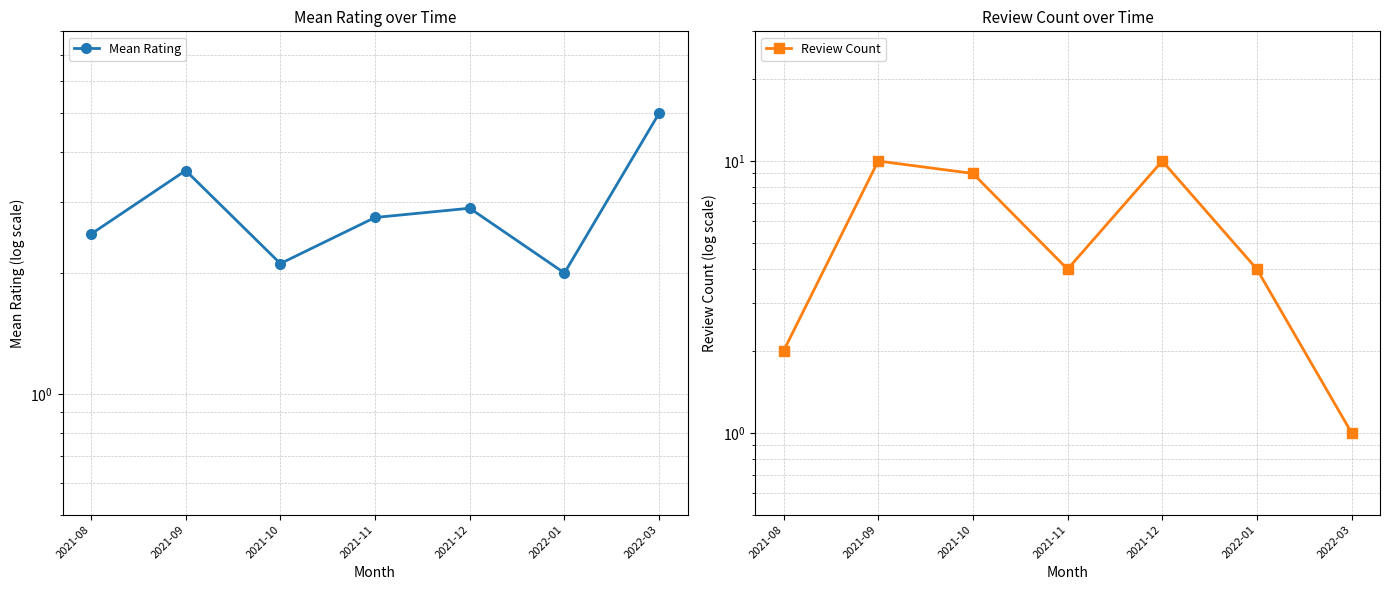

Where do Review Count and Mean Rating first cross each other?

2021-08 and 2021-09